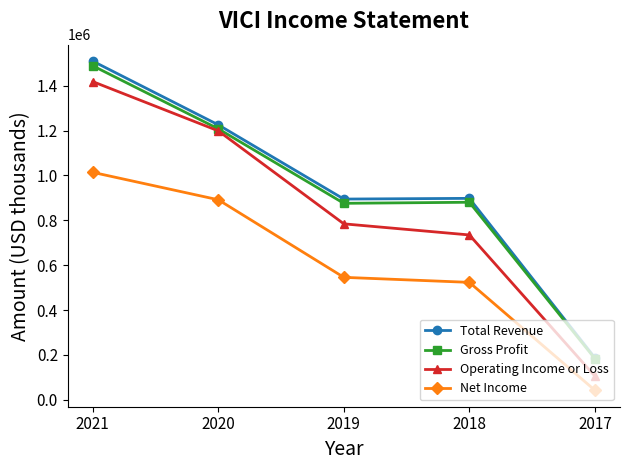

Is the value of Operating Income or Loss at 2020 greater than the value of Net Income at 2020?

Yes